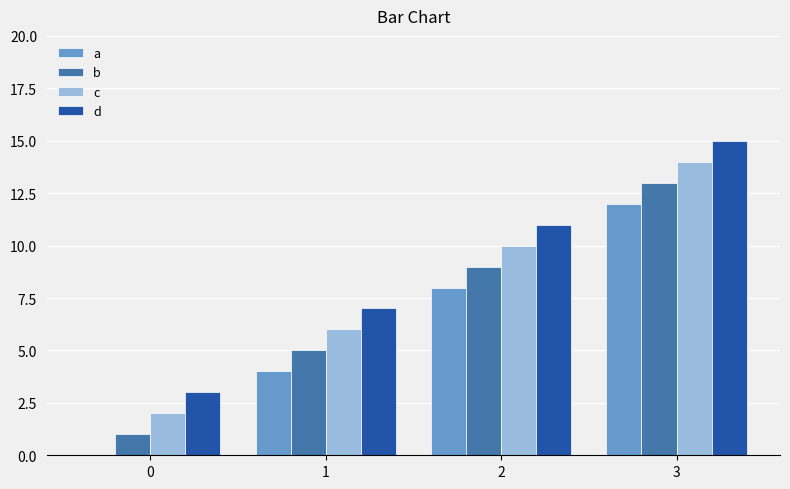

What is the average value of the a series?

6